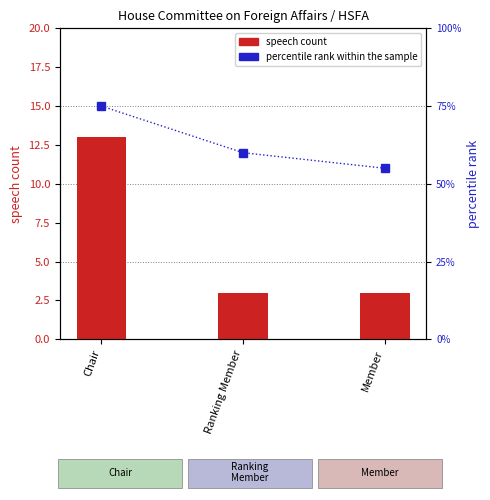

What position from the left is Chair?

1